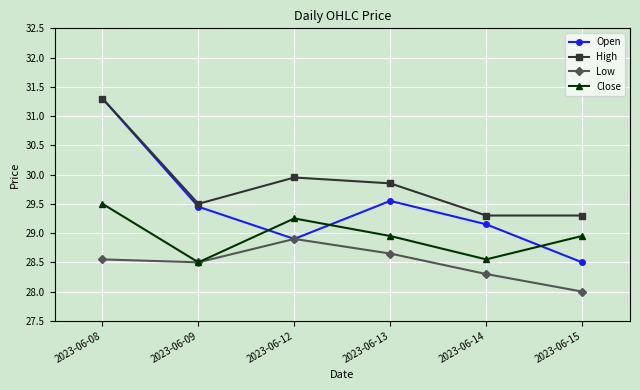

Rank the categories by Low value from lowest to highest.

2023-06-15, 2023-06-14, 2023-06-09, 2023-06-08, 2023-06-13, 2023-06-12